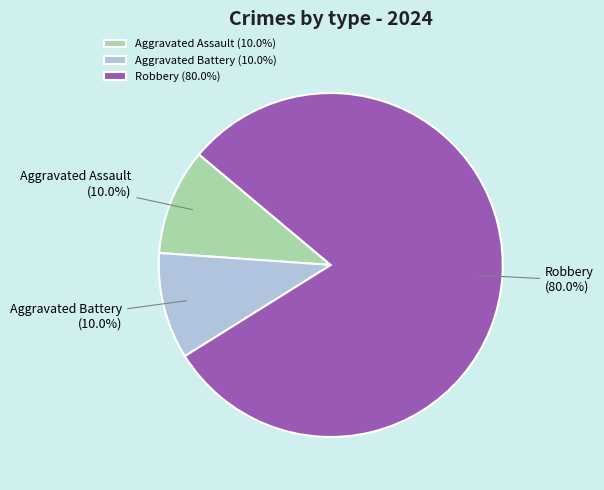

True or false: Aggravated Battery accounts for 23% of the total.

False